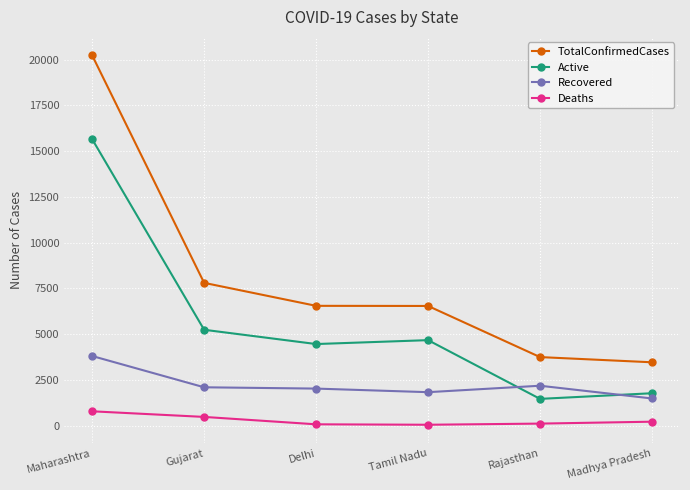

Rank the series by their average value, from lowest to highest.

Deaths, Recovered, Active, TotalConfirmedCases